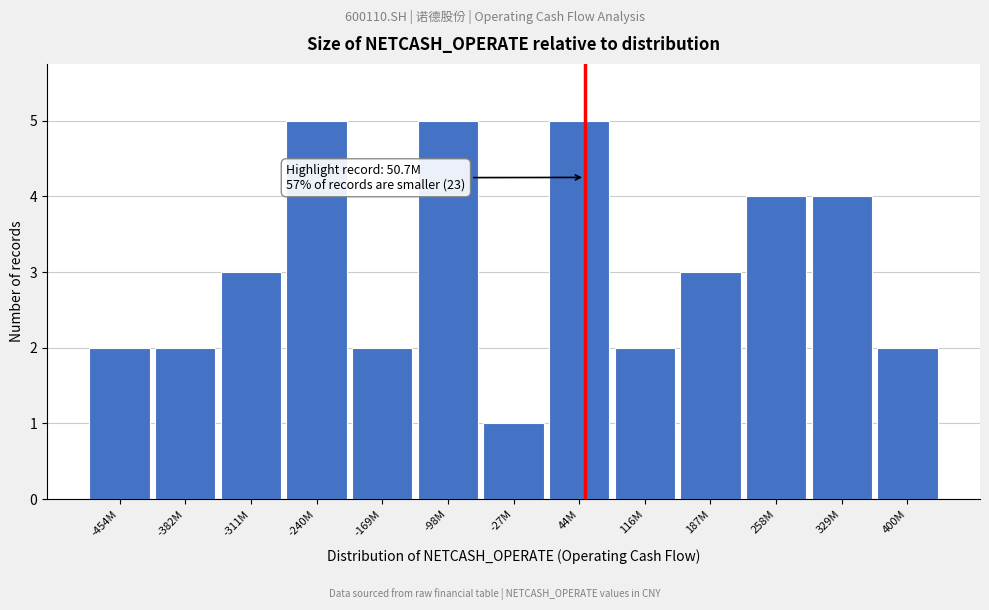

Reading left to right, list all the values displayed in this chart.

2	2	3	5	2	5	1	5	2	3	4	4	2